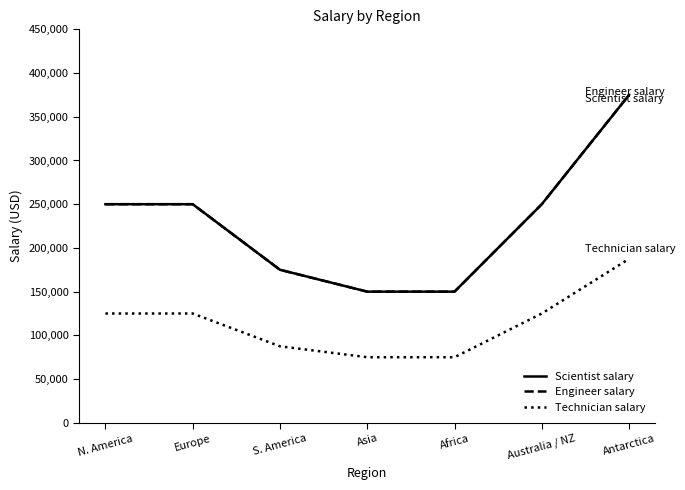

At how many categories does at least one series exceed 337875?

1